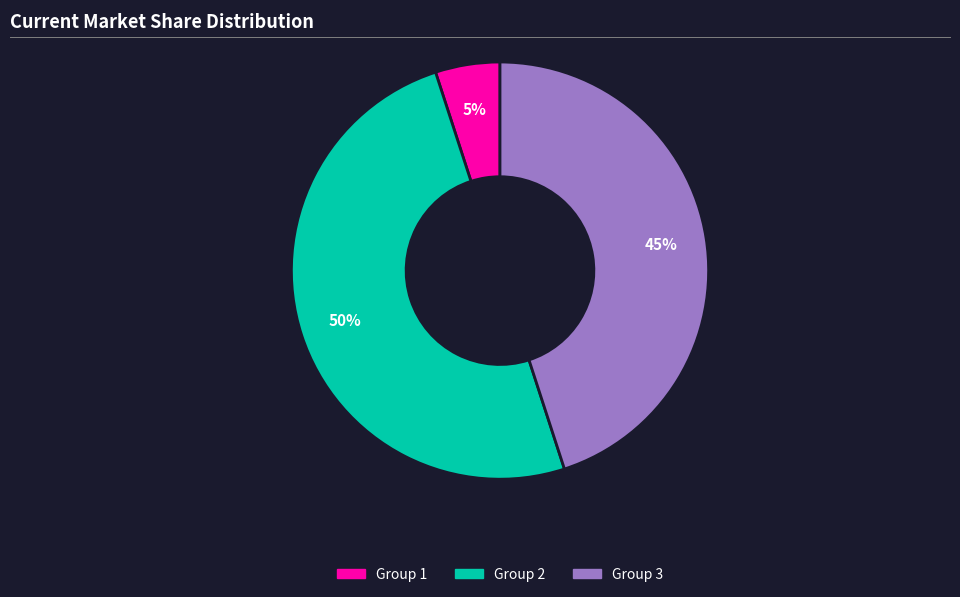

Is the sum of Group 2 and Group 3 greater than half?

Yes